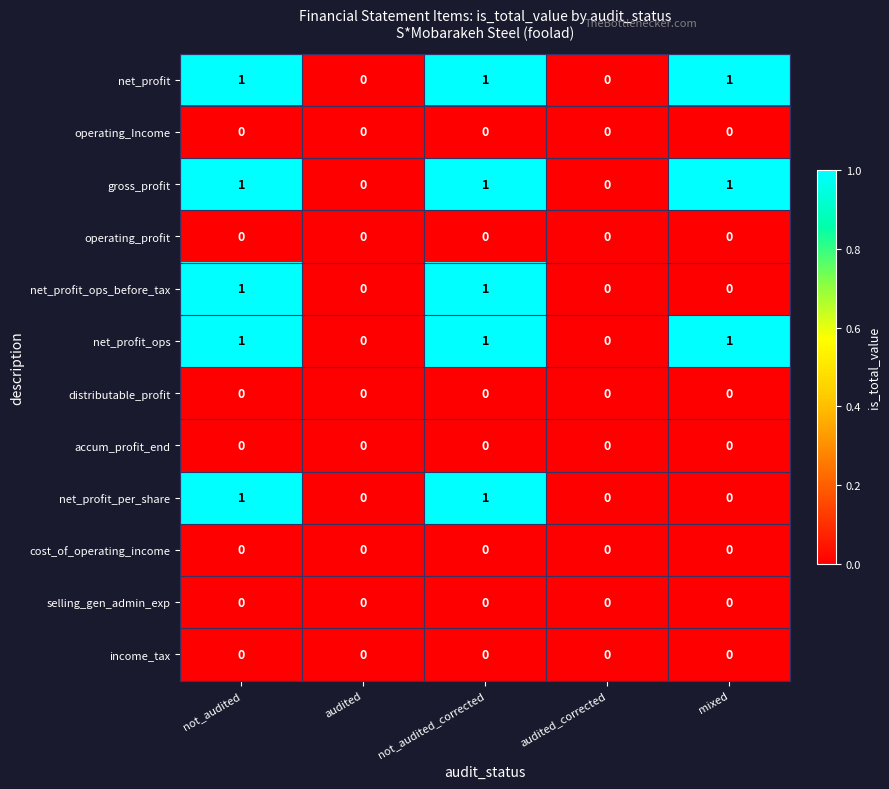

How many net_profit_ops_before_tax values are between 0 and 1?

5